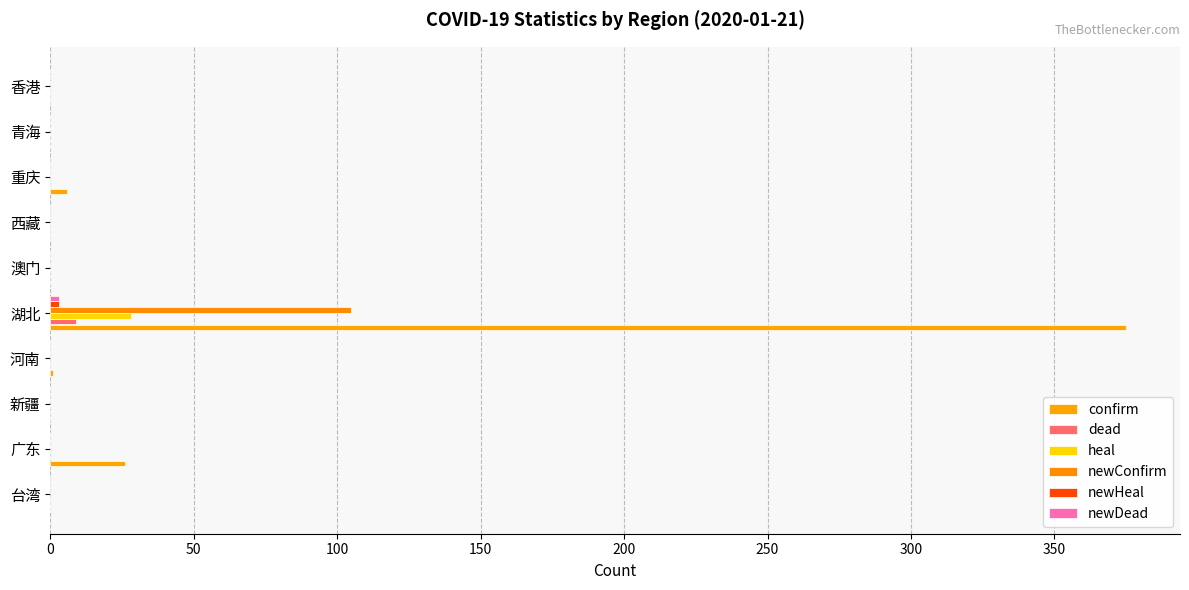

What position from the left is 澳门?

6